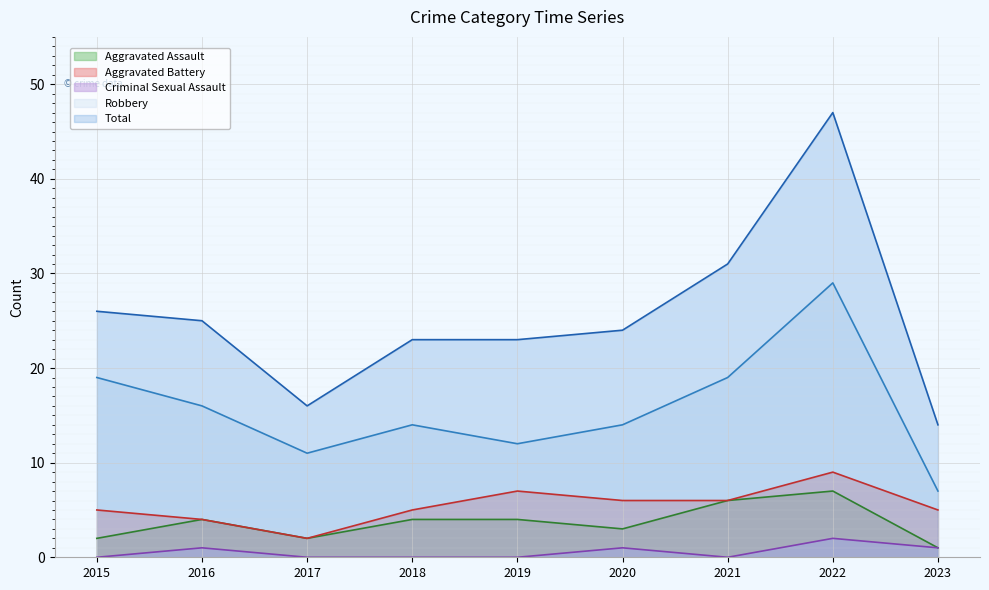

Reading left to right, list all the values displayed in this chart.

Aggravated Assault: 2015=2	2016=4	2017=2	2018=4	2019=4	2020=3	2021=6	2022=7	2023=1
Aggravated Battery: 2015=5	2016=4	2017=2	2018=5	2019=7	2020=6	2021=6	2022=9	2023=5
Criminal Sexual Assault: 2015=0	2016=1	2017=0	2018=0	2019=0	2020=1	2021=0	2022=2	2023=1
Robbery: 2015=19	2016=16	2017=11	2018=14	2019=12	2020=14	2021=19	2022=29	2023=7
Total: 2015=26	2016=25	2017=16	2018=23	2019=23	2020=24	2021=31	2022=47	2023=14